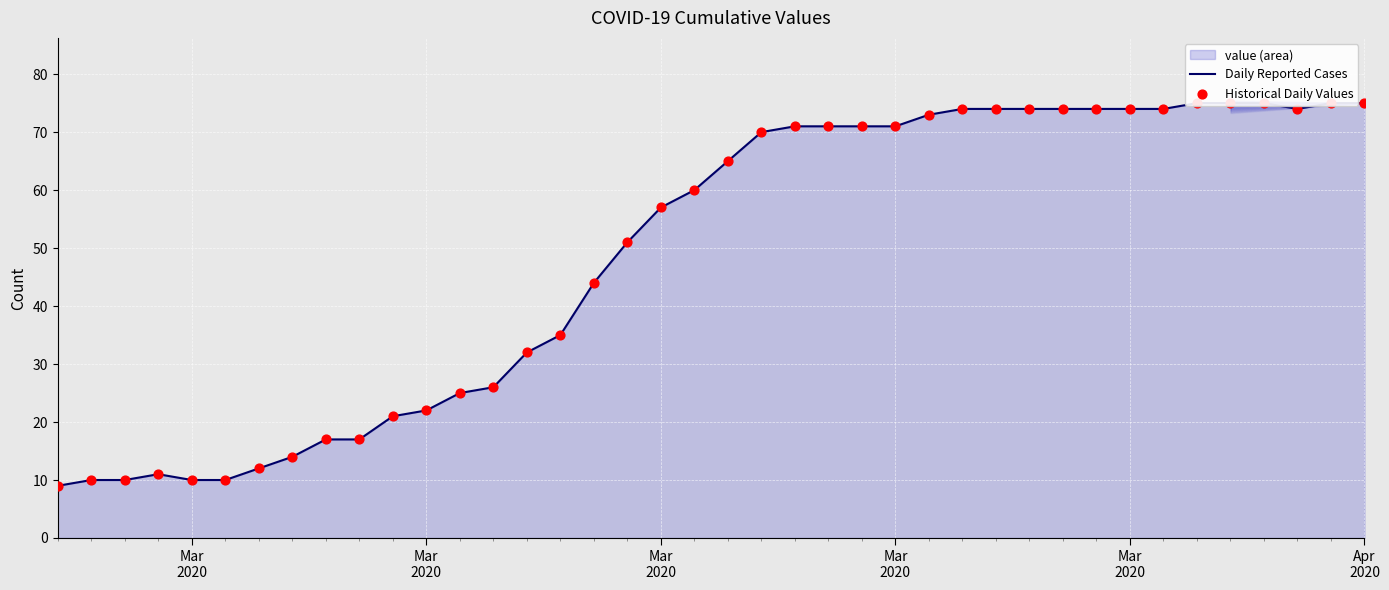

Is the value of Historical Daily Values at 22 greater than the value of Daily Reported Cases at 20?

Yes